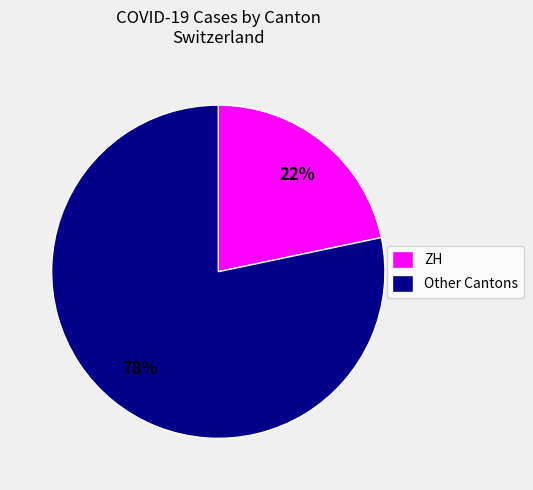

Is the sum of ZH and Other Cantons greater than half?

Yes